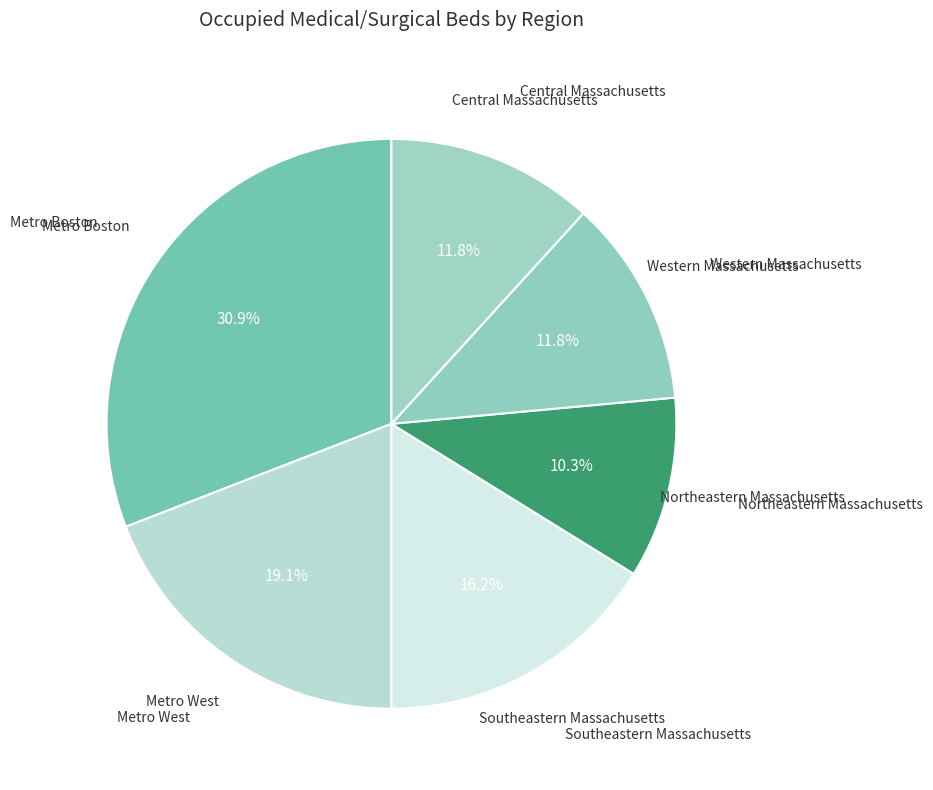

To the nearest percent, what percentage of the pie is Metro Boston?

31%